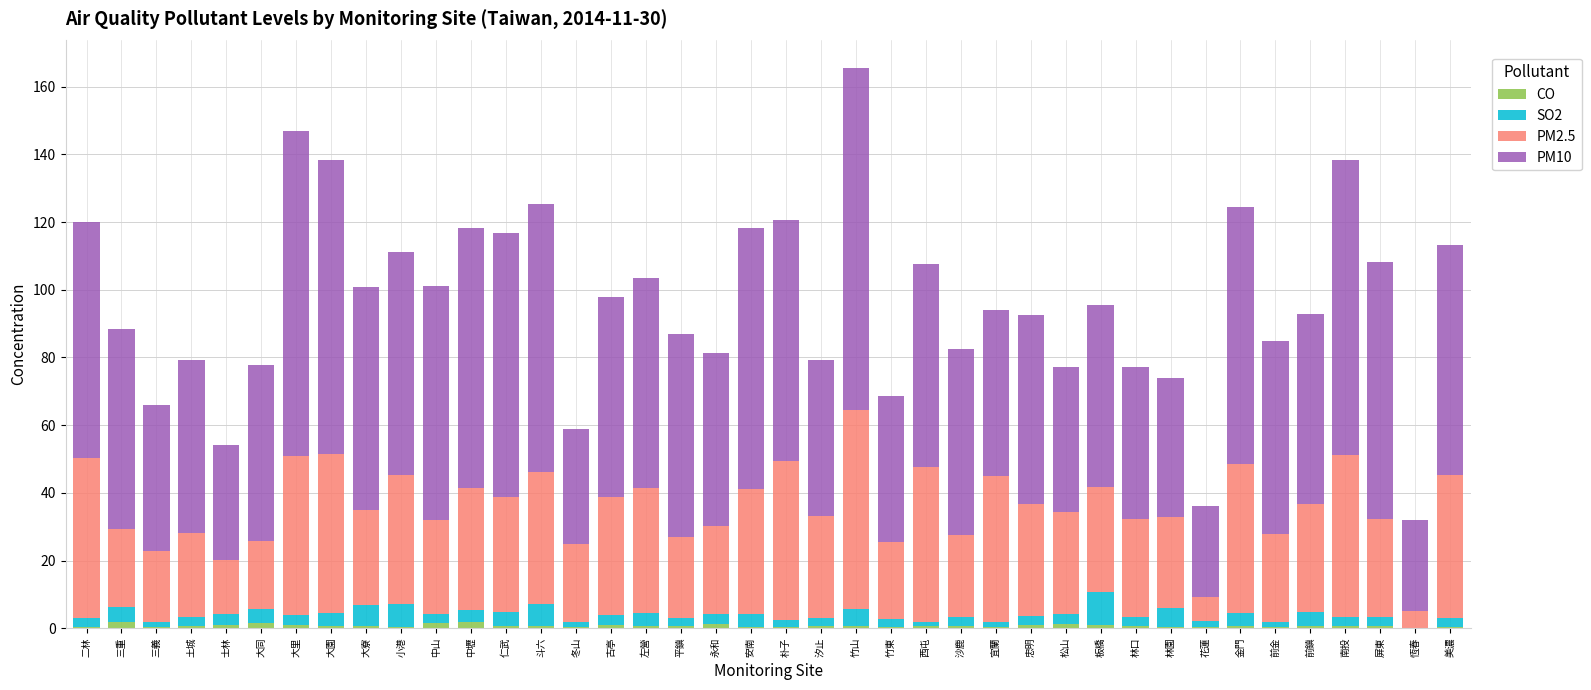

At which category is the sum across all series the highest?

竹山